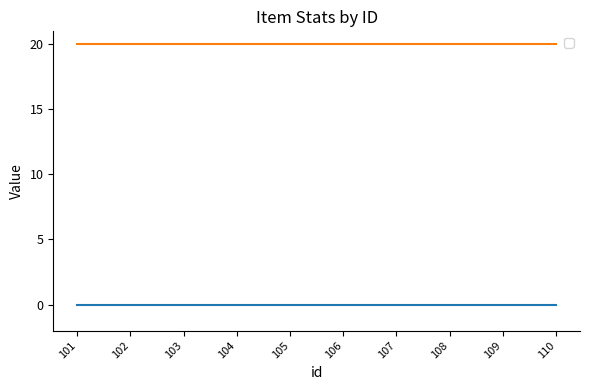

True or false: _maxstack and _handAction intersect in this chart.

False